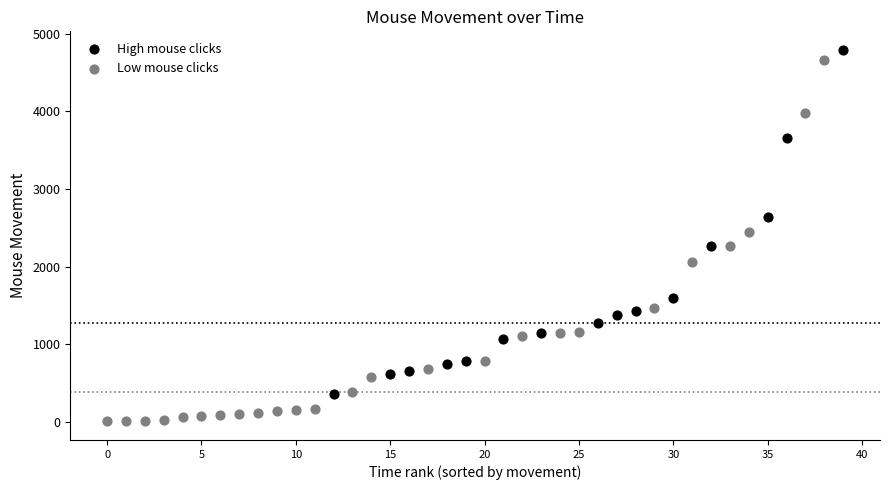

Which series has the largest Y range (max minus min)?

Low mouse clicks